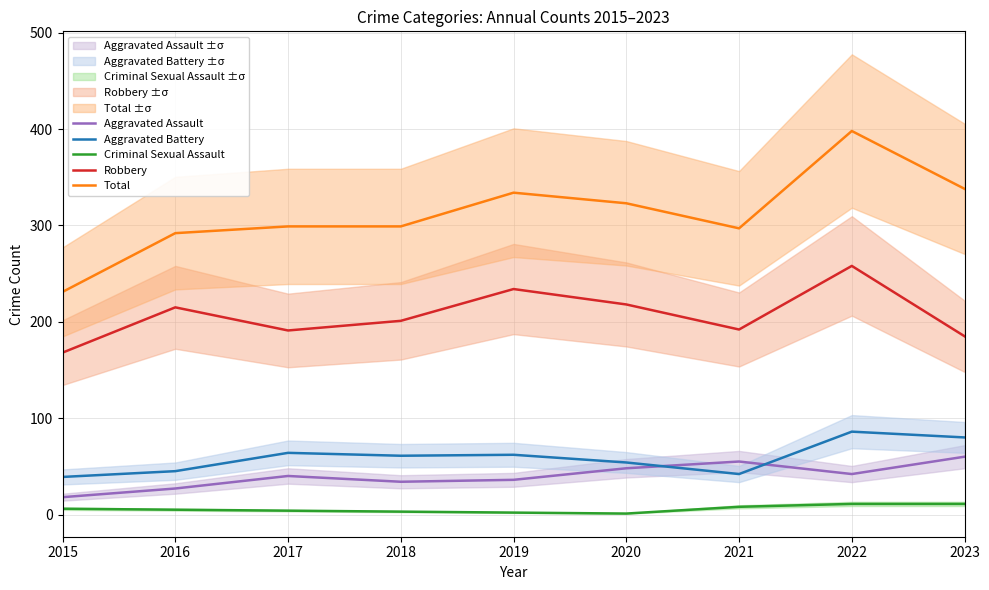

The Robbery series shows 95 at 2016. True or false?

False